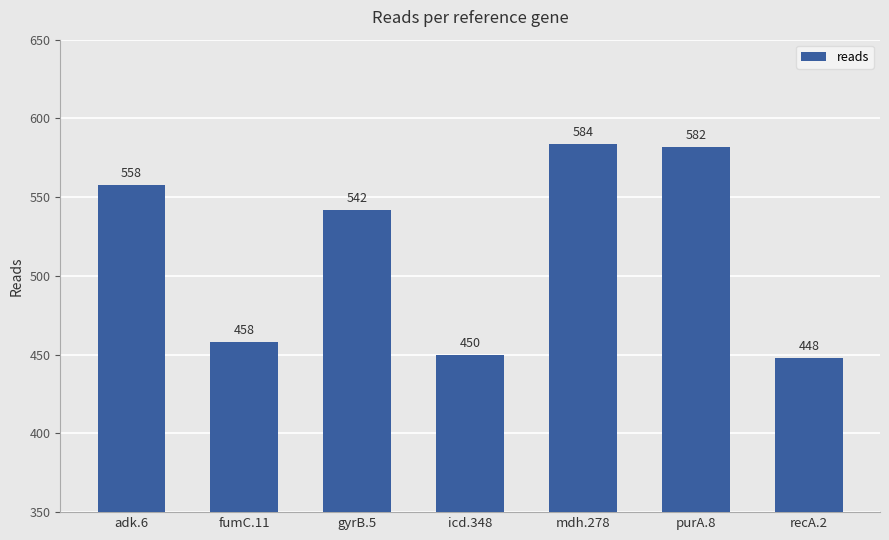

Where is the data nearest to the value 516?

gyrB.5